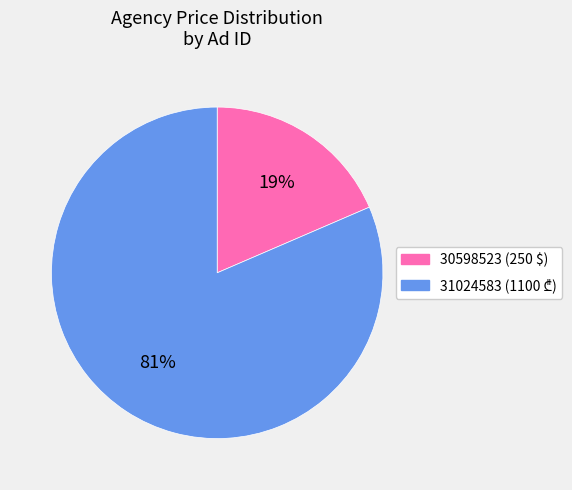

Which category has the biggest portion of the pie?

31024583